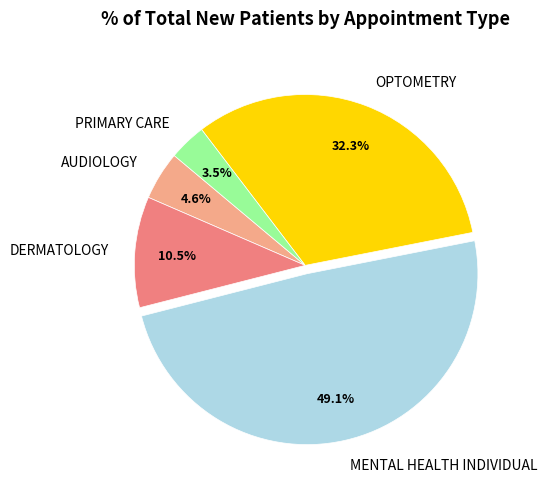

True or false: OPTOMETRY accounts for 46% of the total.

False